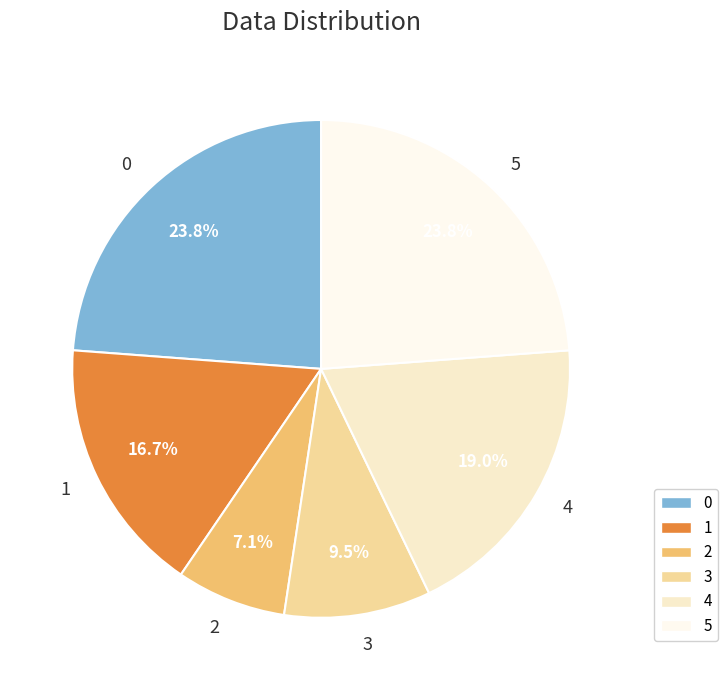

Does any single category account for the majority?

No